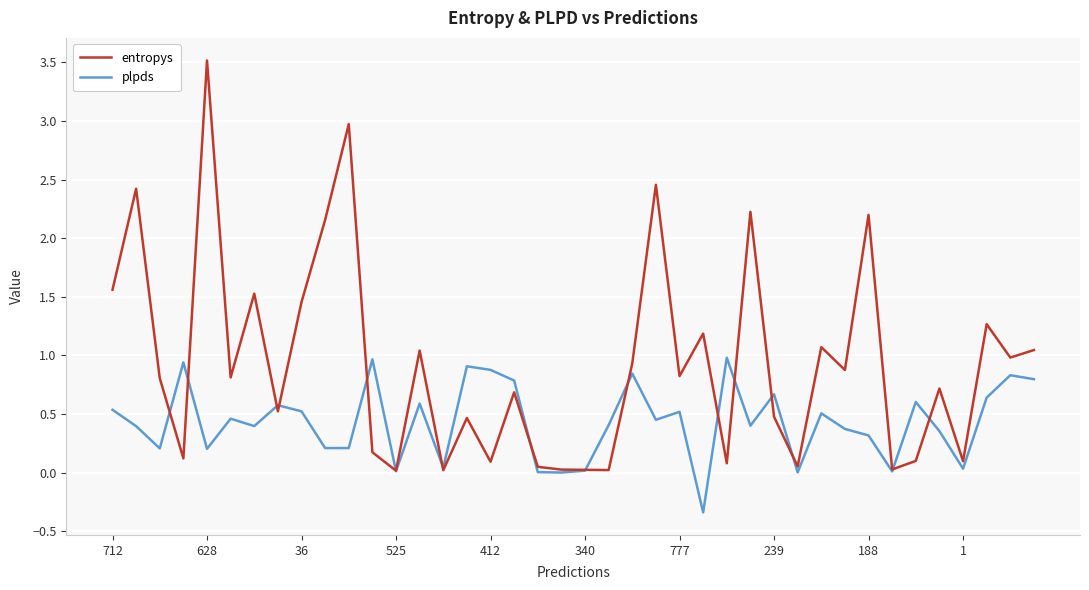

At how many categories does at least one series exceed 3?

1